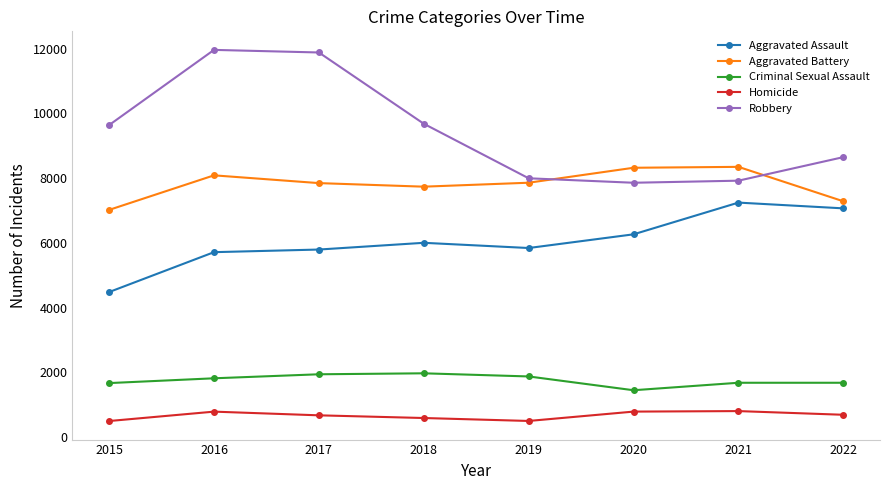

Which category has the highest value in the Aggravated Assault series?

2021